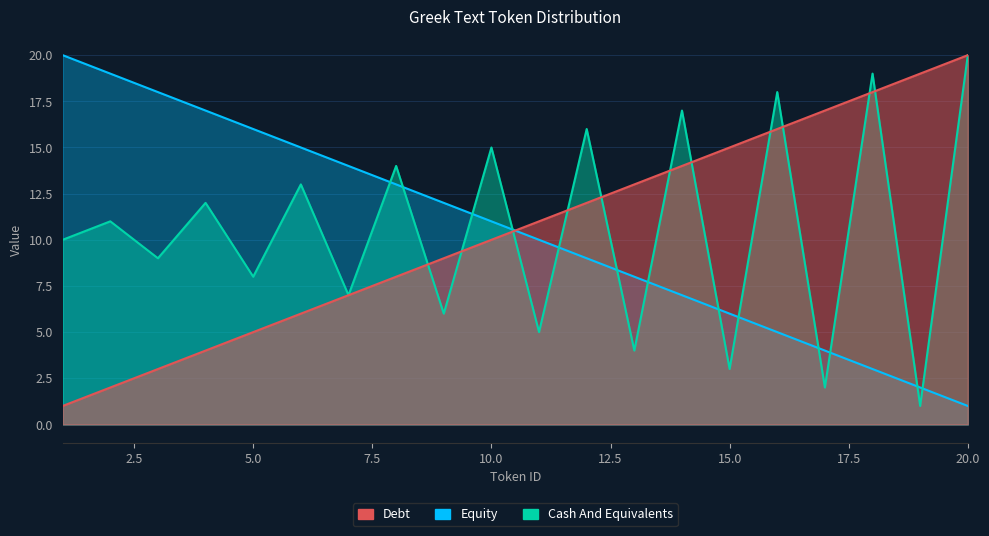

At which category is the sum across all series the highest?

20